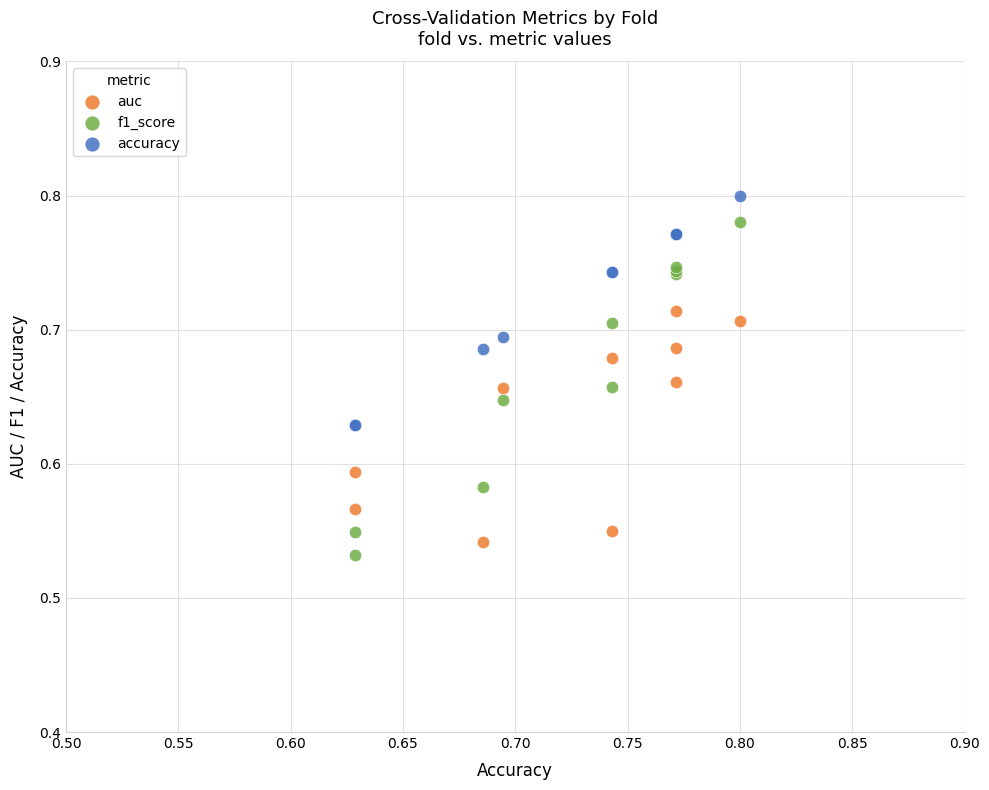

Which series has the widest spread of Y values?

f1_score